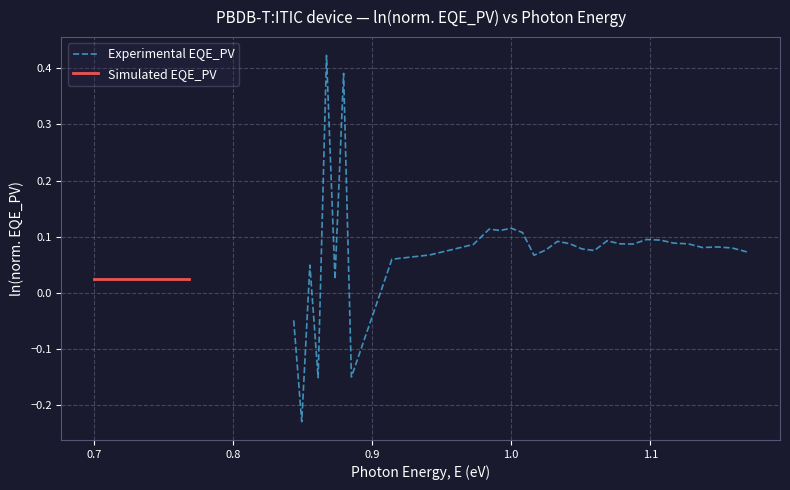

What is the lowest value of the Experimental EQE_PV series?

-0.2